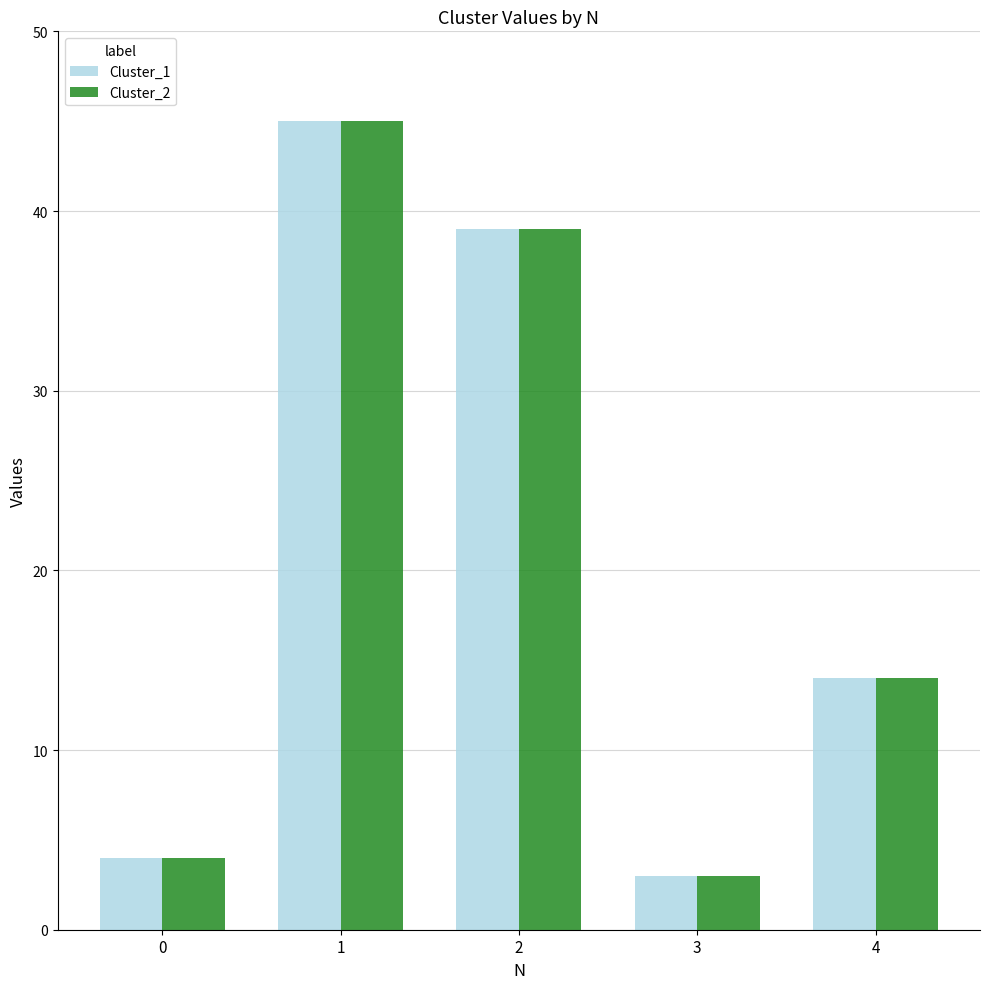

Reading right to left, what are all the values shown in this chart?

Cluster_1: 4=14	3=3	2=39	1=45	0=4
Cluster_2: 4=14	3=3	2=39	1=45	0=4